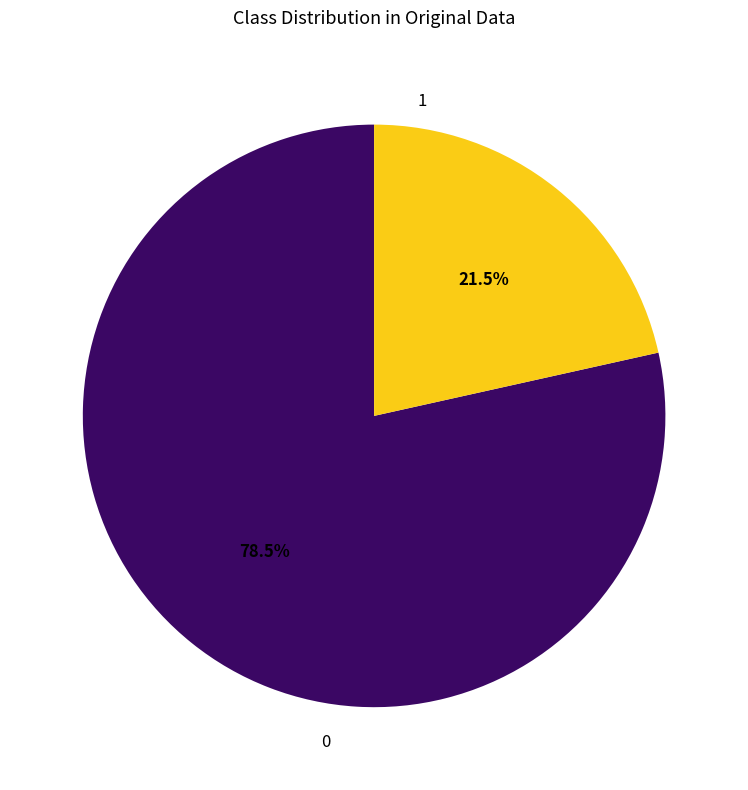

Does 0 account for over 50% of the chart?

Yes